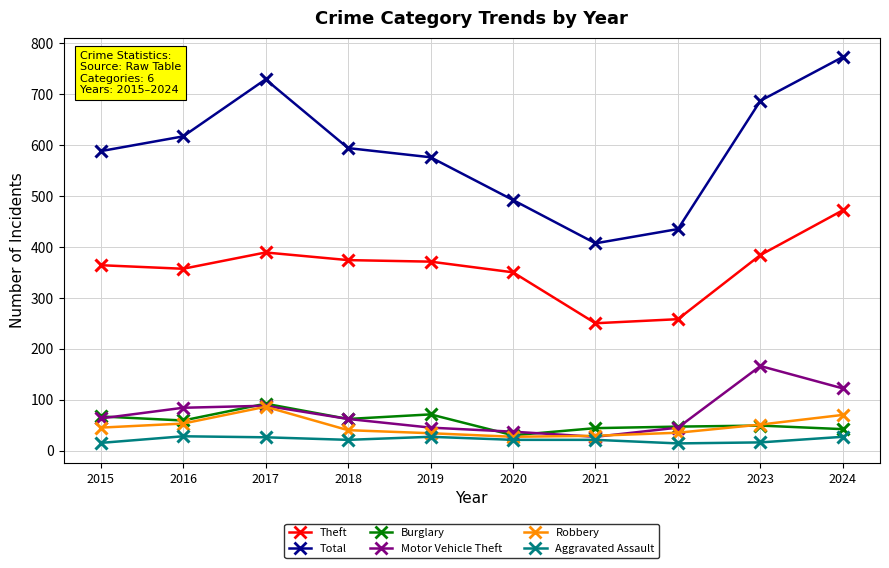

At which category is the sum across all series the highest?

2024